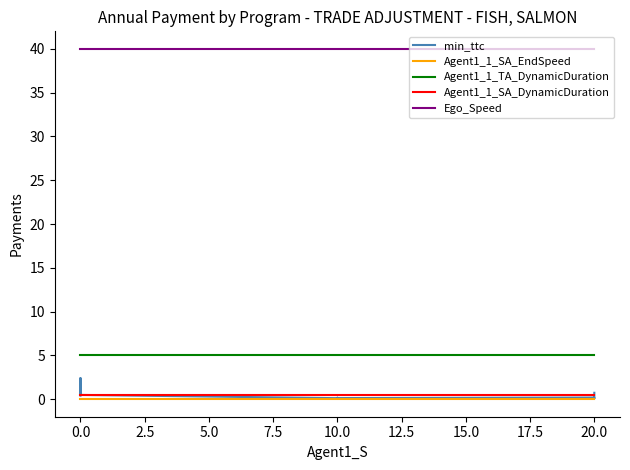

What is the label of the 7th point from the left?

20.0